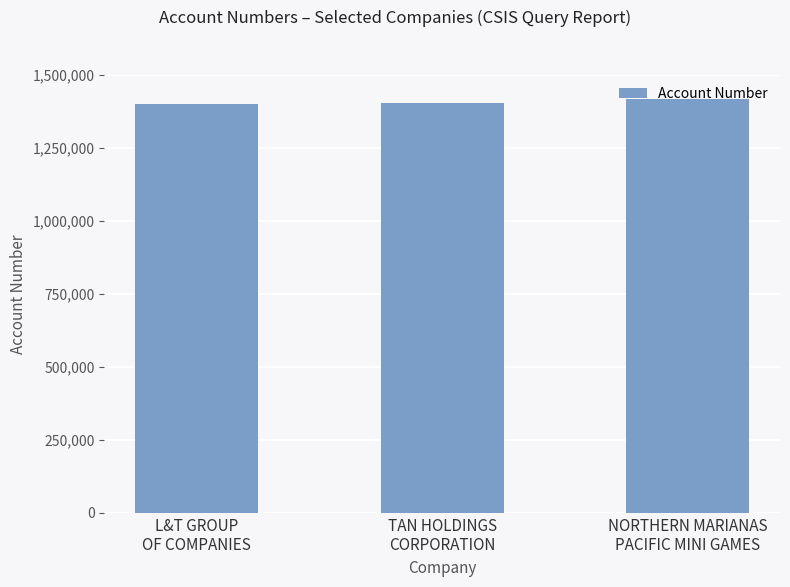

What is the value of the 3rd bar from the left?

1417907